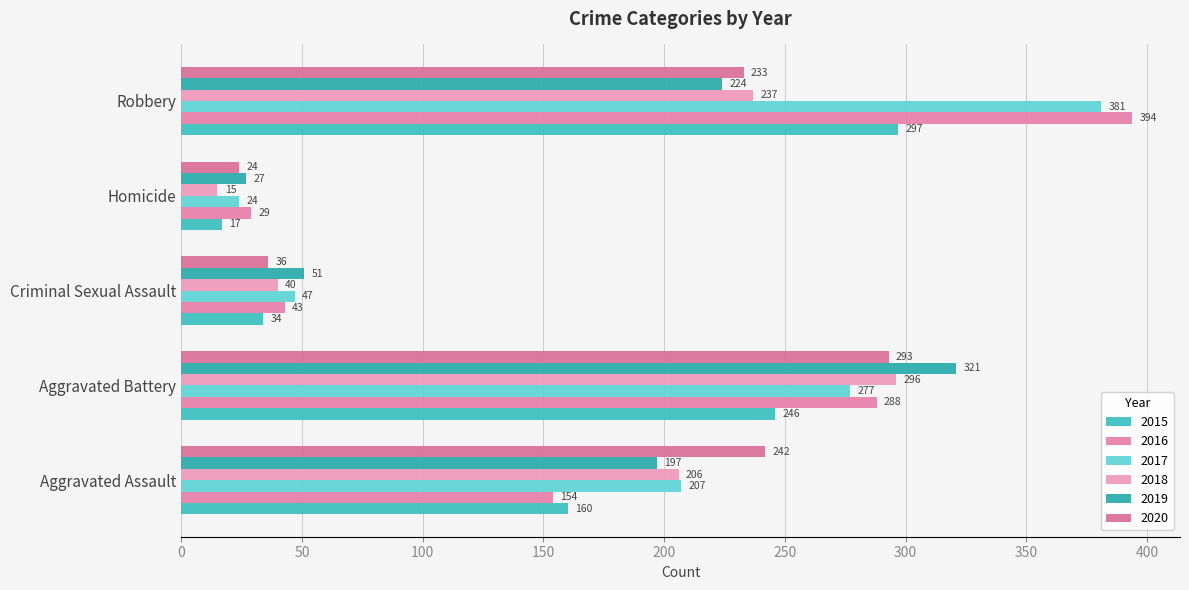

Reading right to left, what are all the values shown in this chart?

2015: Robbery=297	Homicide=17	Criminal Sexual Assault=34	Aggravated Battery=246	Aggravated Assault=160
2016: Robbery=394	Homicide=29	Criminal Sexual Assault=43	Aggravated Battery=288	Aggravated Assault=154
2017: Robbery=381	Homicide=24	Criminal Sexual Assault=47	Aggravated Battery=277	Aggravated Assault=207
2018: Robbery=237	Homicide=15	Criminal Sexual Assault=40	Aggravated Battery=296	Aggravated Assault=206
2019: Robbery=224	Homicide=27	Criminal Sexual Assault=51	Aggravated Battery=321	Aggravated Assault=197
2020: Robbery=233	Homicide=24	Criminal Sexual Assault=36	Aggravated Battery=293	Aggravated Assault=242